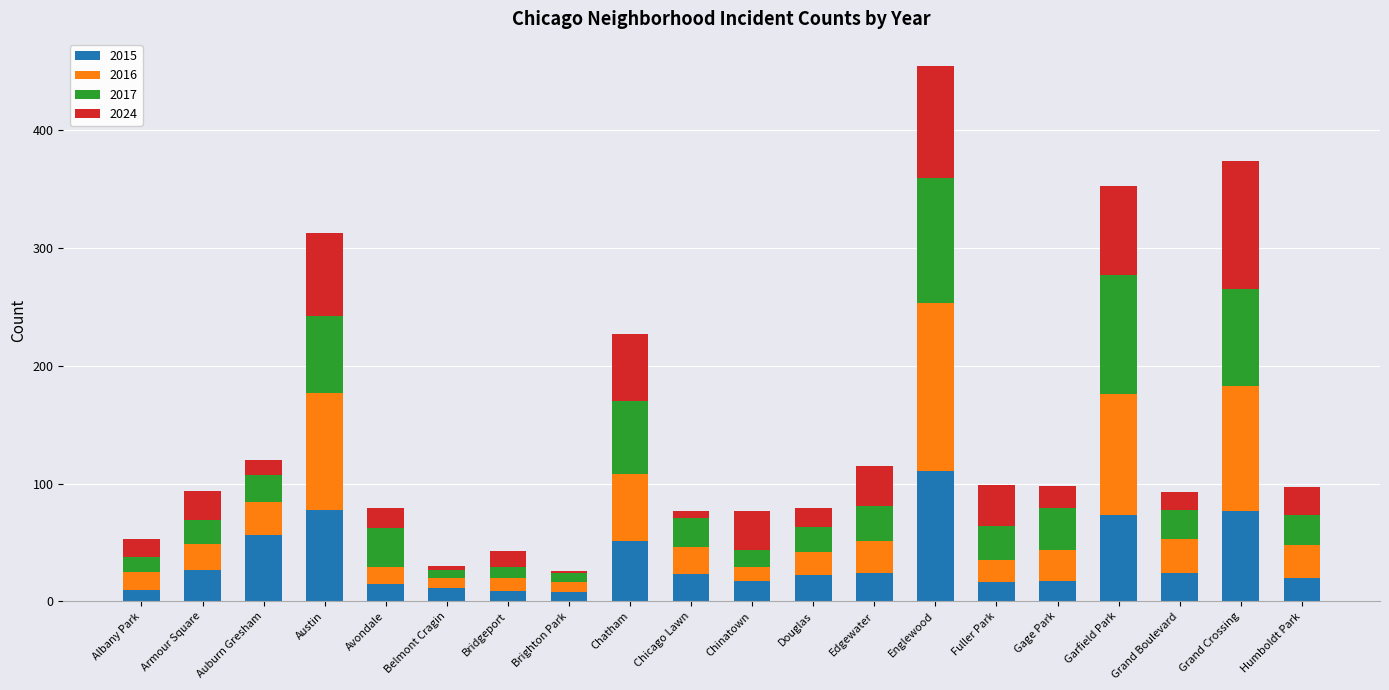

What is the highest value of the 2015 series?

111